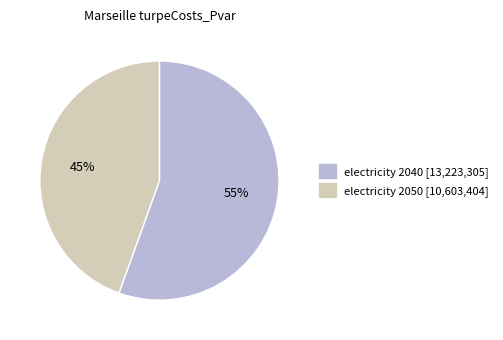

Combined, do electricity 2050 and electricity 2040 account for over 50%?

Yes